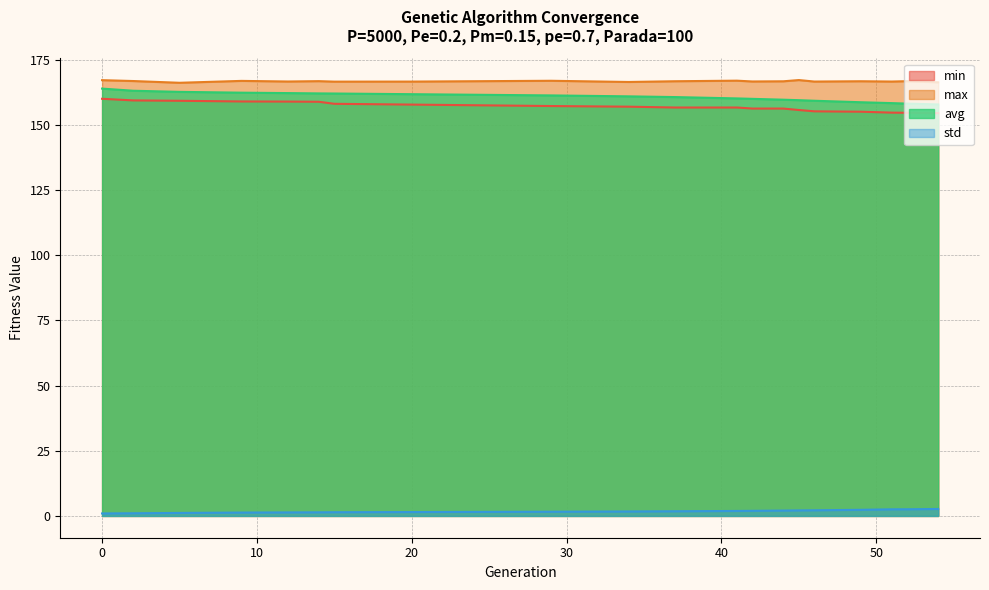

What are all the series names shown in the legend?

min, max, avg, std